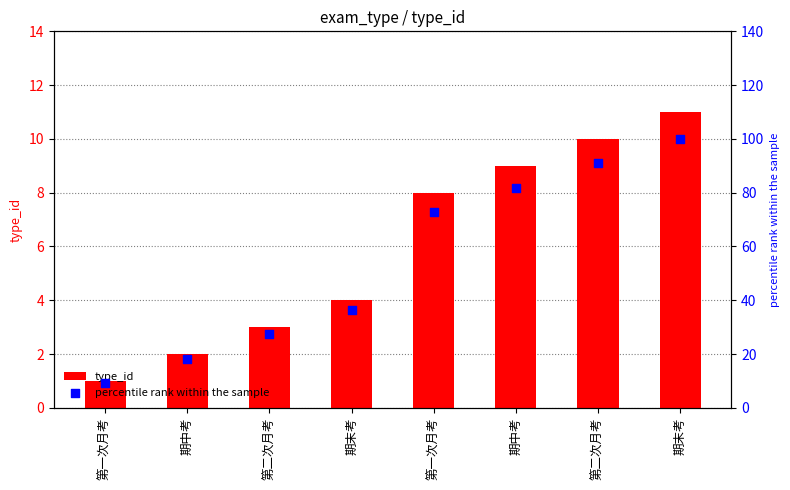

Which series has the largest total across all categories?

percentile rank within the sample